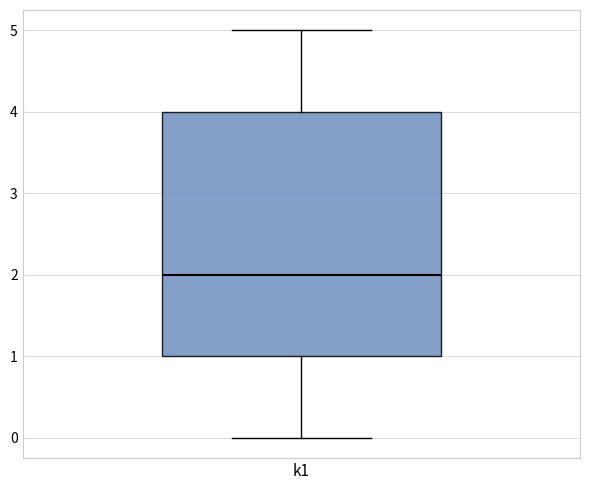

Read this box plot against the y-axis: the position of the median line, the range covered by the box, and the ends of both whiskers. The values are not printed on the chart, so give them approximately, as read against the axis.

median 2, box 1 to 4, whiskers 0 to 5